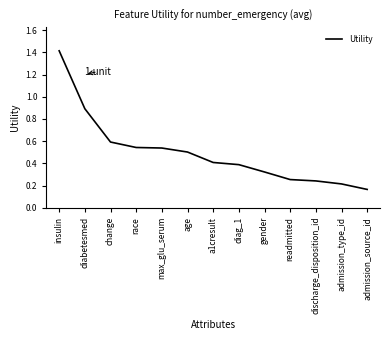

What position from the right is change?

11